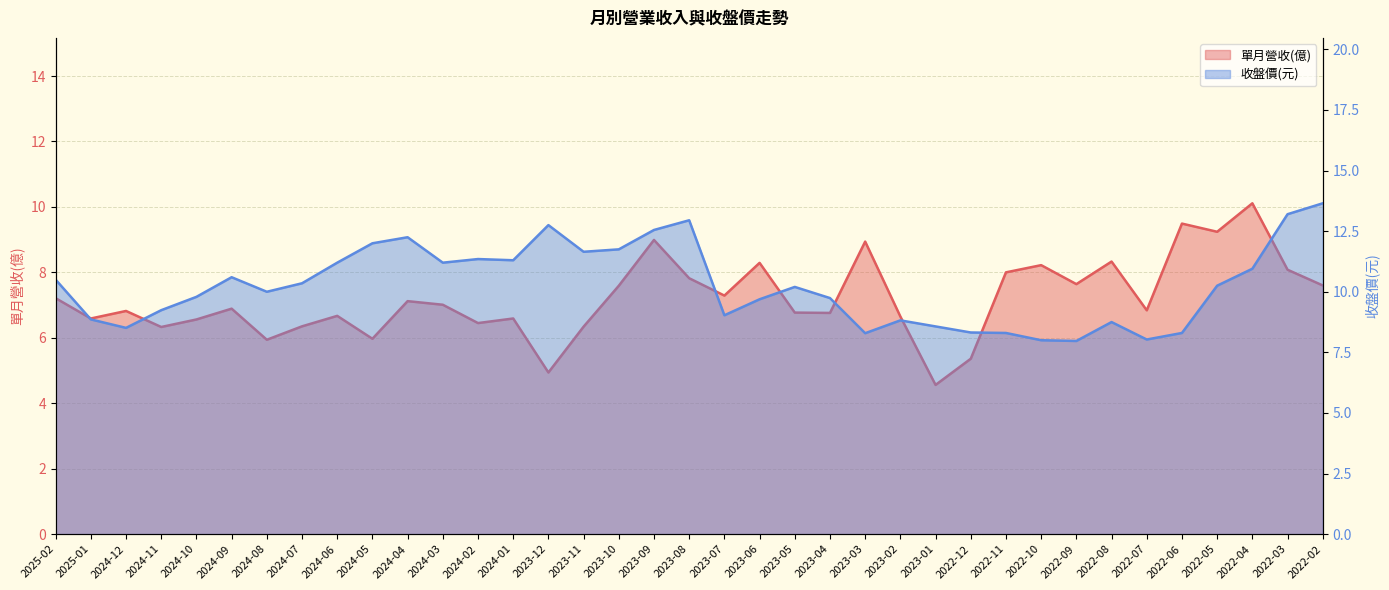

What is the difference between the highest and lowest values at 2024-05?

6.0